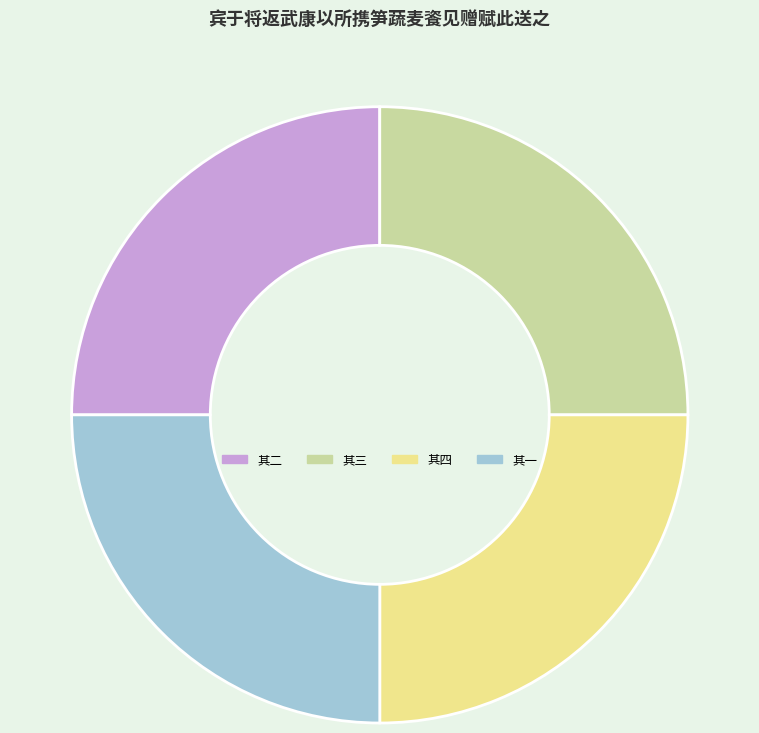

True or false: 其一 accounts for 33% of the total.

False